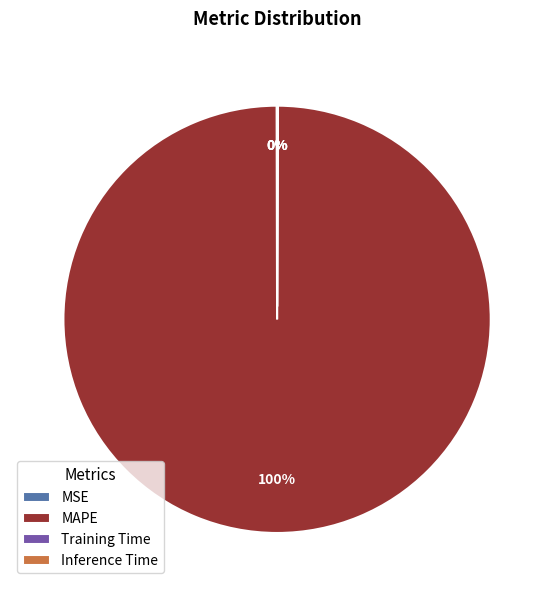

Which slice is the largest?

MAPE